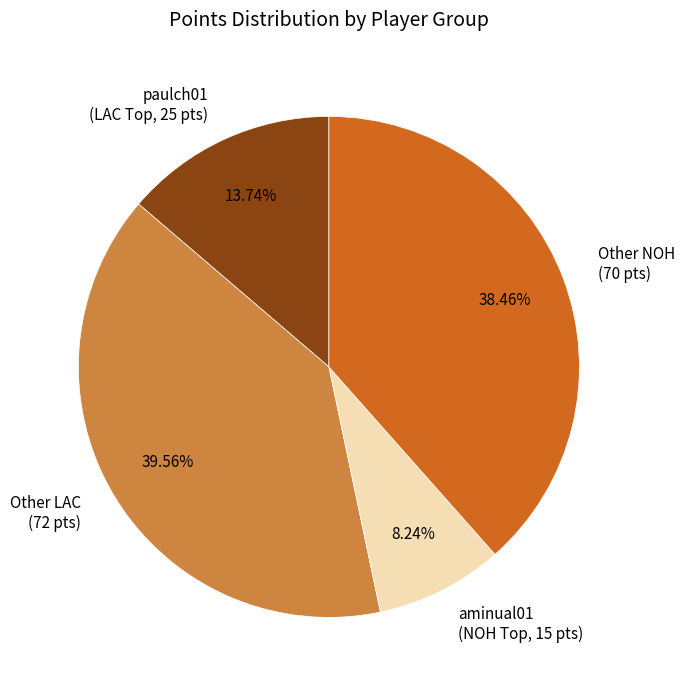

Which has a higher value, Other LAC (72 pts) or Other NOH (70 pts)?

Other LAC (72 pts)